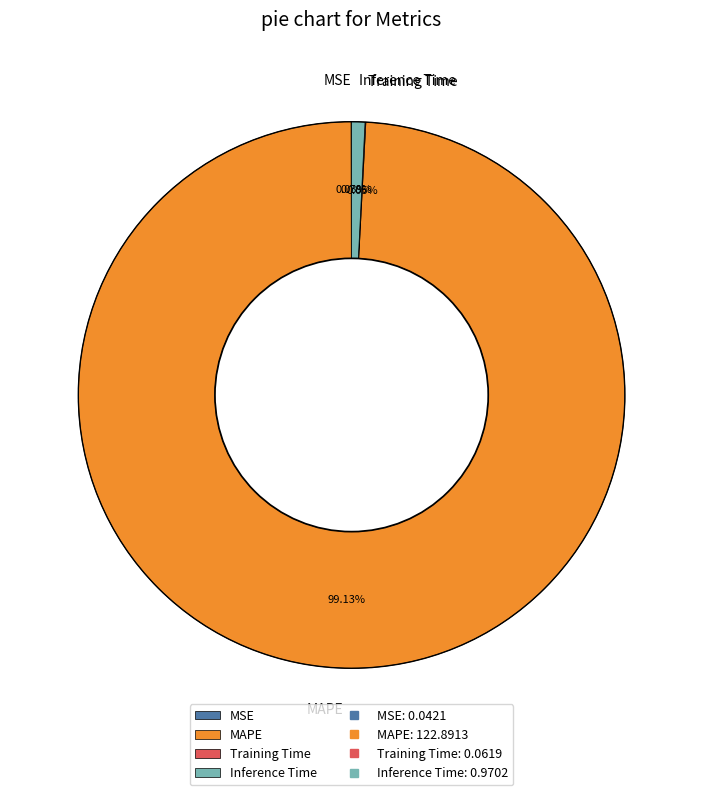

Which slice represents more than half of the pie?

MAPE